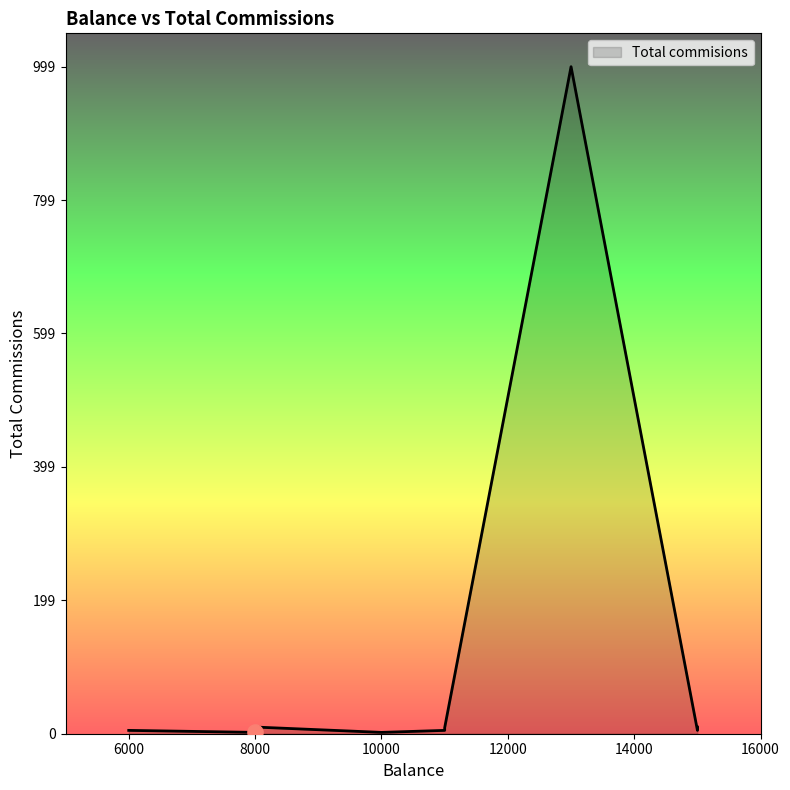

Between 8000 and 11000, which is larger?

8000